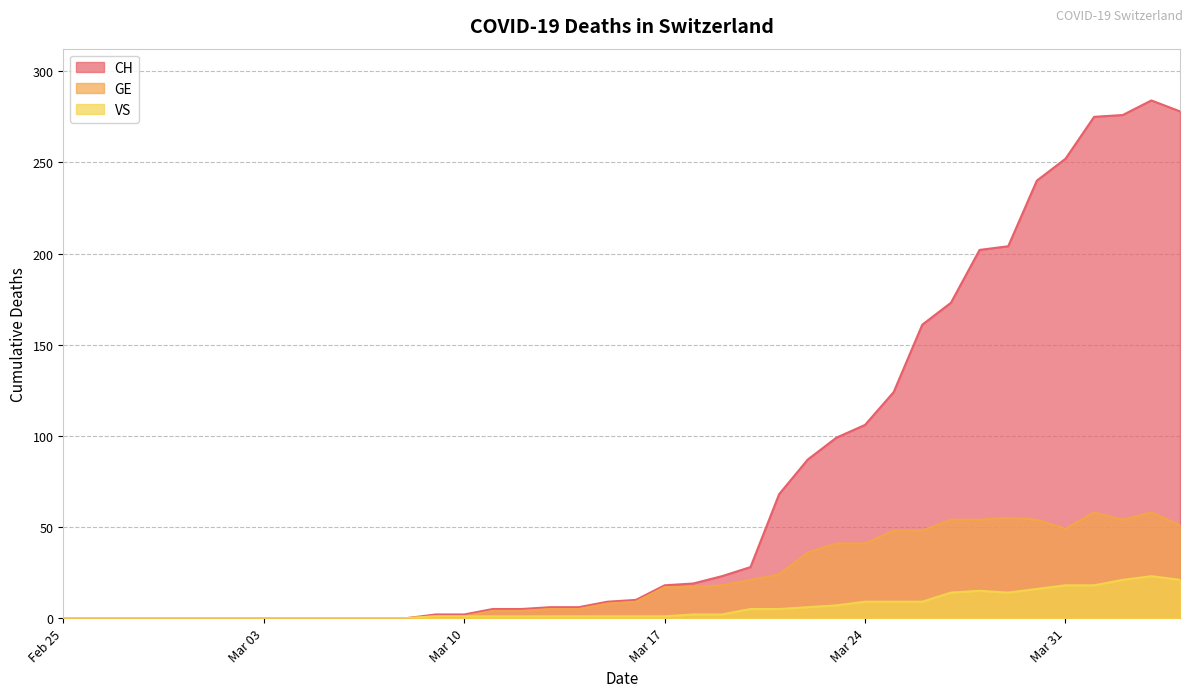

True or false: VS and CH cross at least once.

False